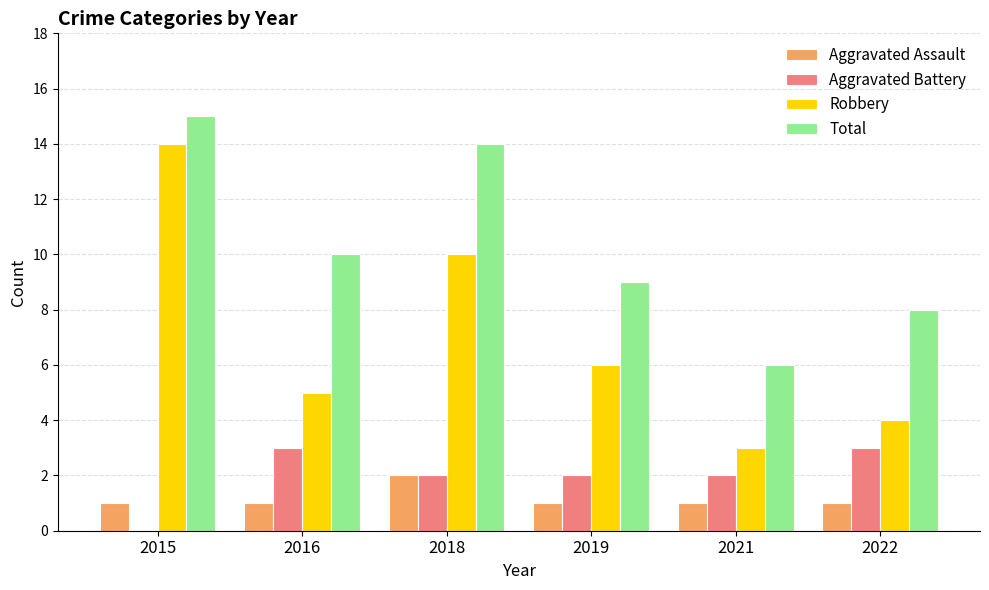

What is the approximate value of Total at 2016?

10